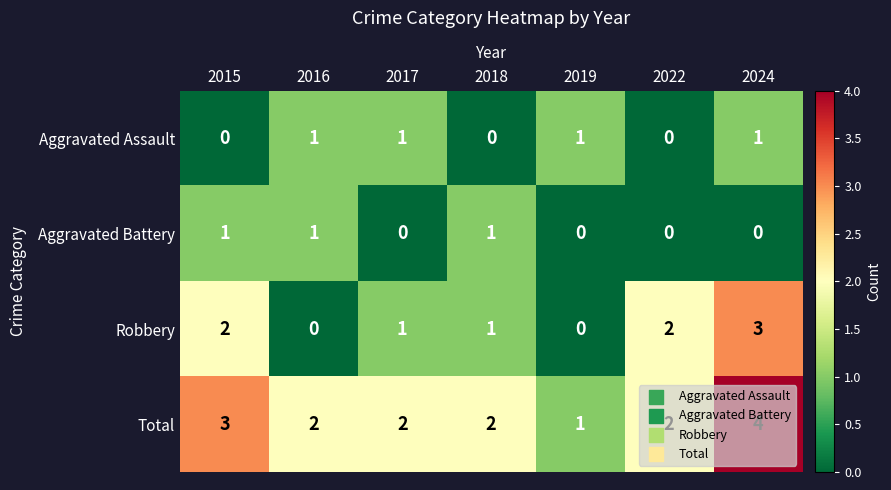

What is the sum of all Aggravated Battery values?

3